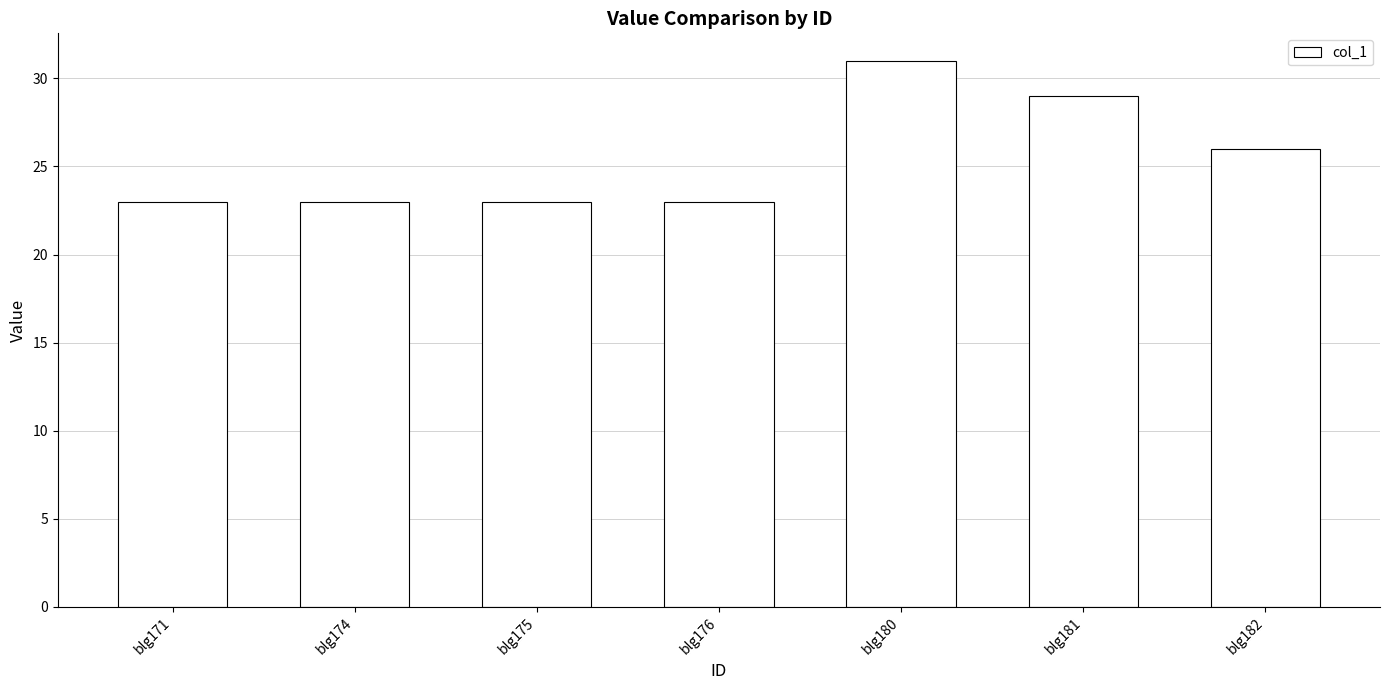

The value at blg182 is 8. True or false?

False